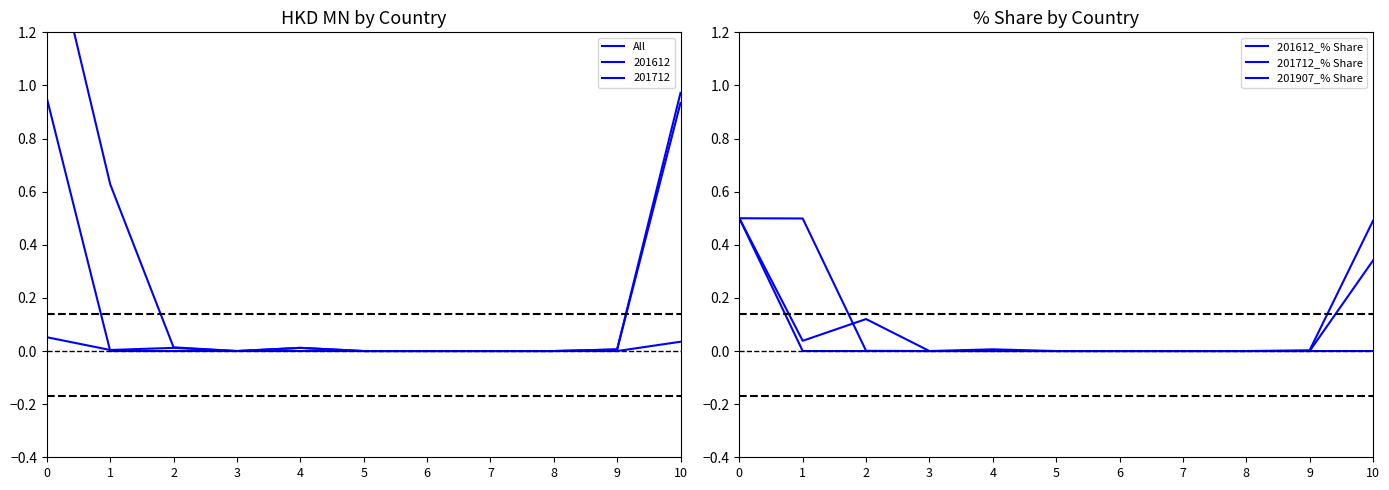

Between 5 and 9, which series saw the biggest shift?

All